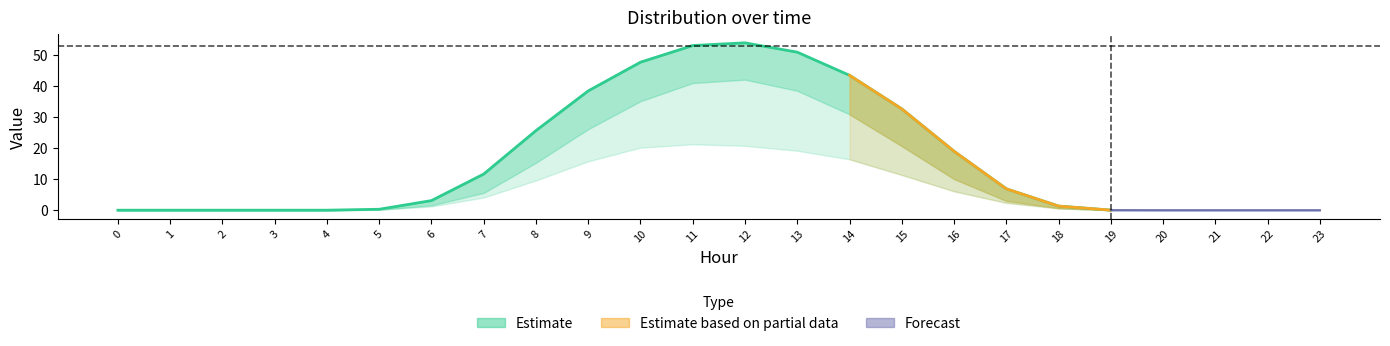

Reading left to right, transcribe all the data shown in this chart.

row_0: 0=0.0	1=0.0	2=0.0	3=0.0	4=0.0	5=0.3	6=3.1	7=11.6	8=25.6	9=38.4	10=47.6	11=52.9	12=53.8	13=50.8	14=43.4	15=32.6	16=18.9	17=6.9	18=1.3	19=0.0	20=0.0	21=0.0	22=0.0	23=0.0
row_1: 0=0.0	1=0.0	2=0.0	3=0.0	4=0.0	5=0.2	6=1.6	7=5.6	8=15.2	9=26.0	10=35.0	11=40.9	12=42.0	13=38.4	14=30.8	15=20.6	16=10.0	17=3.0	18=0.7	19=0.0	20=0.0	21=0.0	22=0.0	23=0.0
row_2: 0=0.0	1=0.0	2=0.0	3=0.0	4=0.0	5=0.1	6=1.2	7=4.1	8=9.6	9=15.7	10=20.1	11=21.2	12=20.7	13=19.1	14=16.4	15=11.3	16=6.1	17=2.4	18=0.6	19=0.0	20=0.0	21=0.0	22=0.0	23=0.0